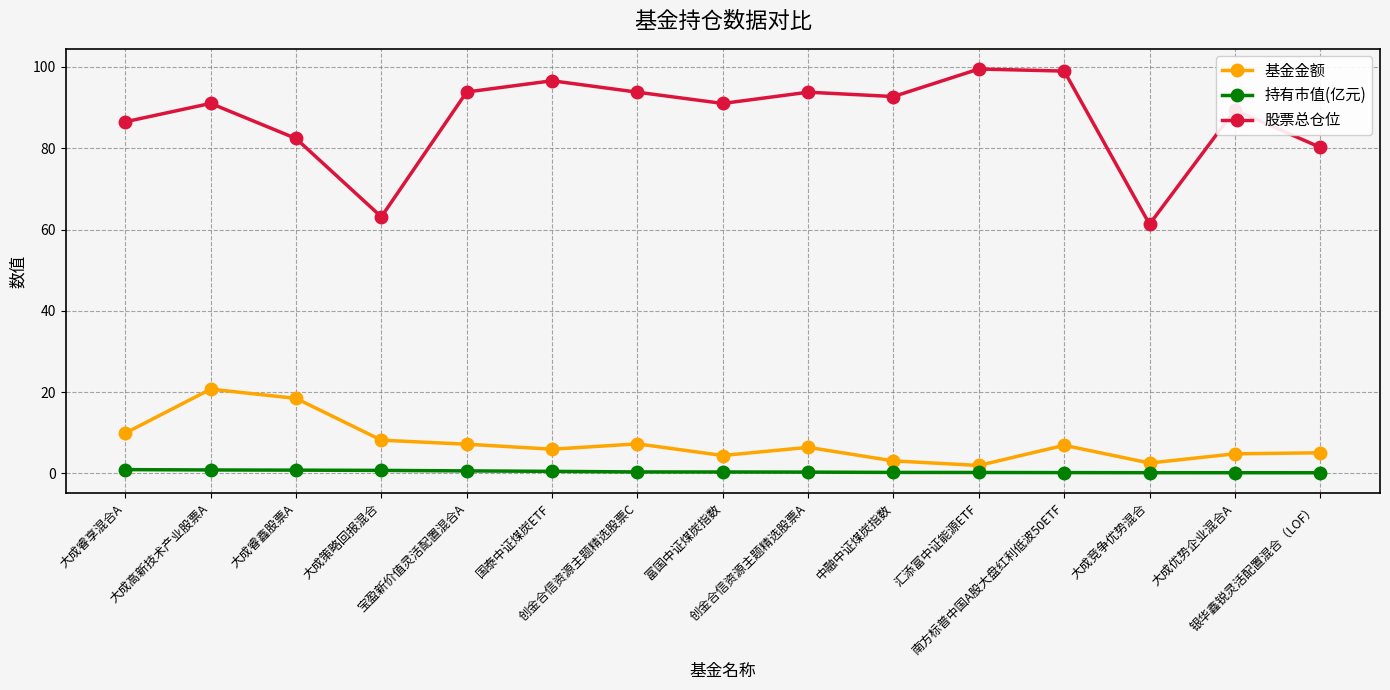

Is the value of 基金金额 at 南方标普中国A股大盘红利低波50ETF greater than the value of 股票总仓位 at 创金合信资源主题精选股票A?

No